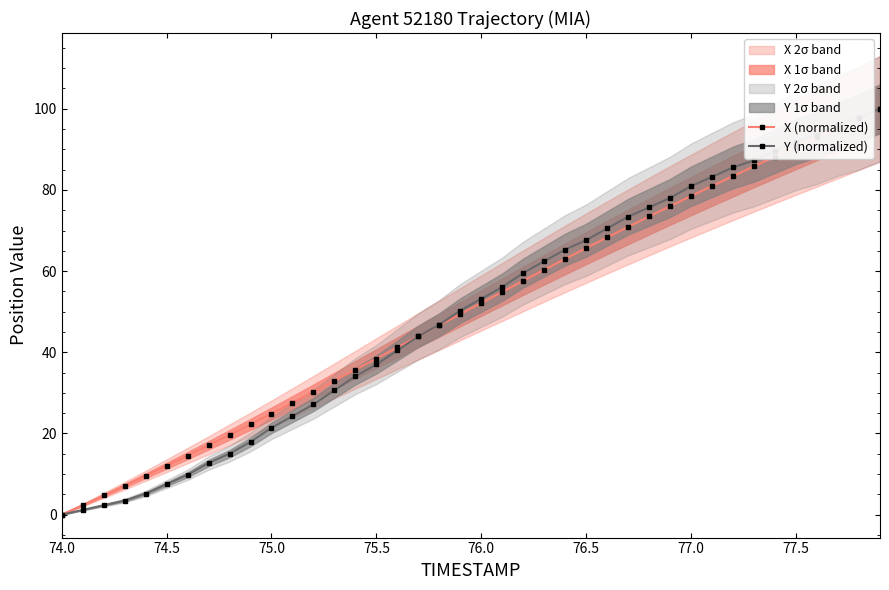

What is the sum of all X (normalized) values?

2016.0